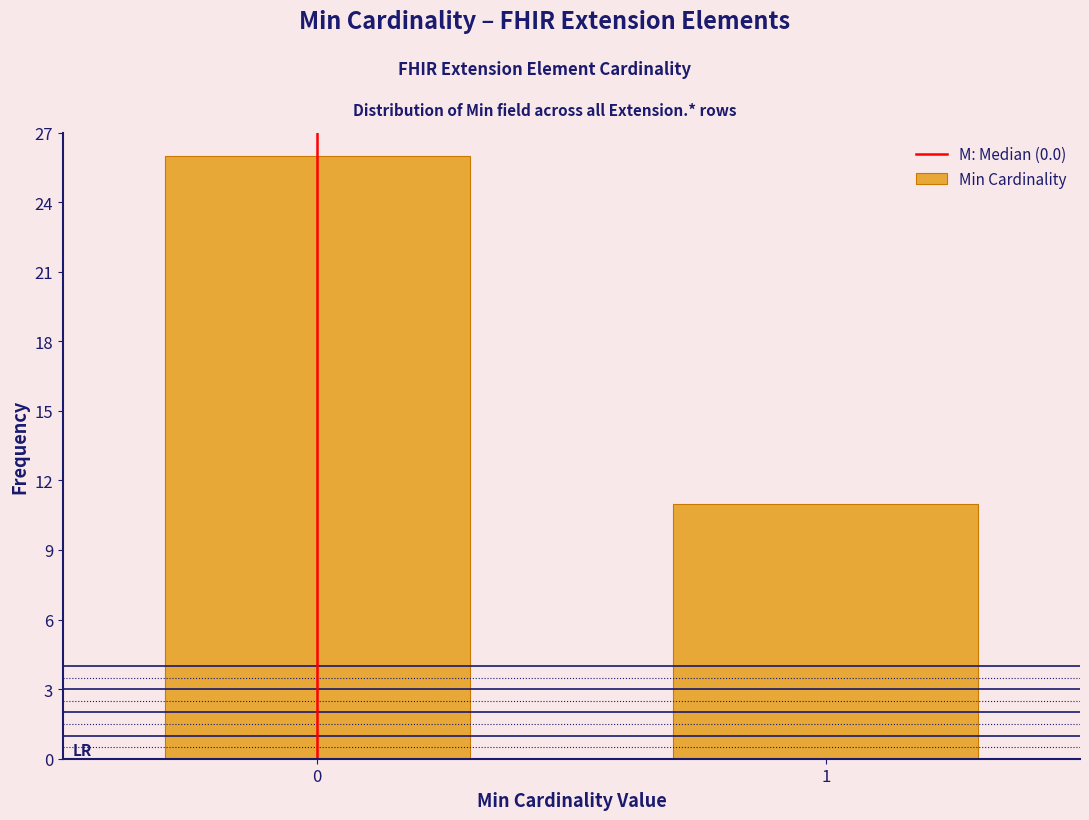

Reading right to left, transcribe all the data shown in this chart.

11	26